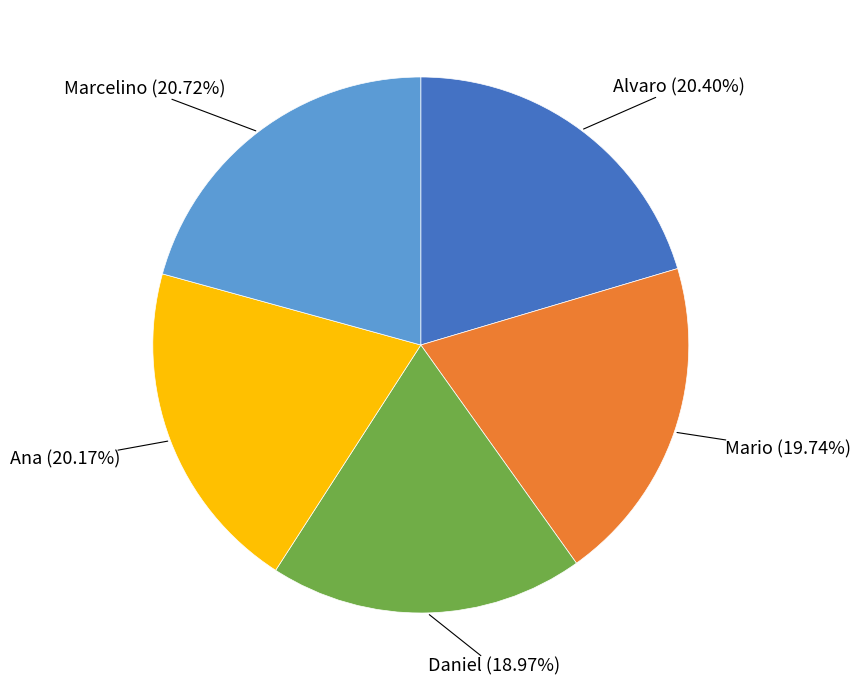

Is there any slice that represents more than half of the pie?

No